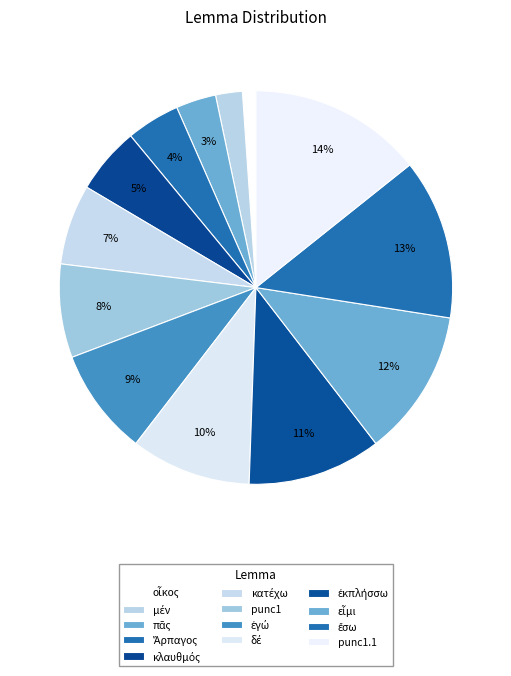

How many segments does this pie chart have?

13